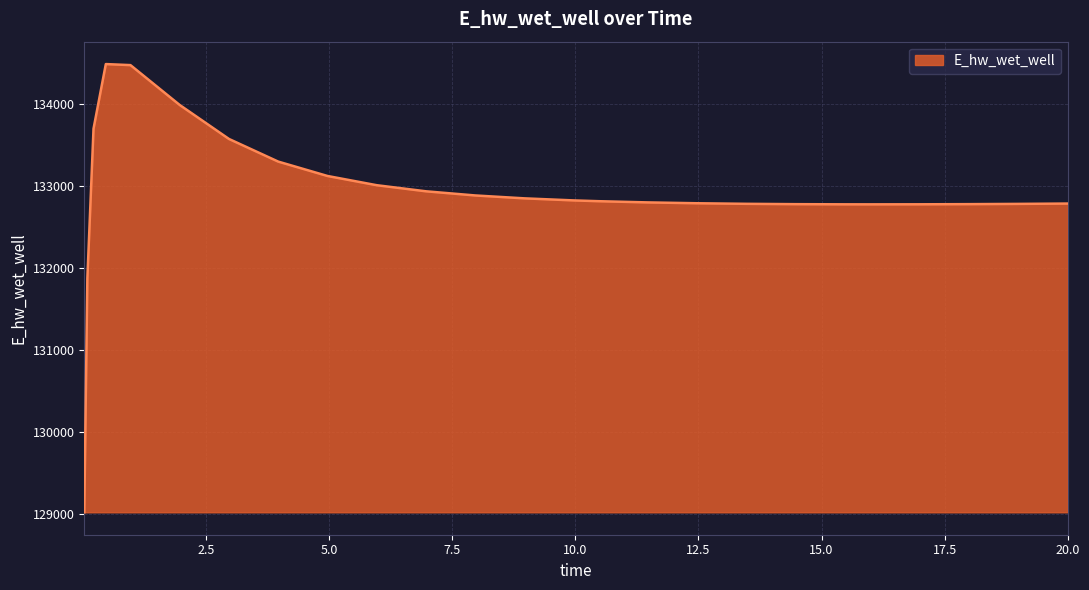

What is the difference between the maximum and minimum values?

5465.2